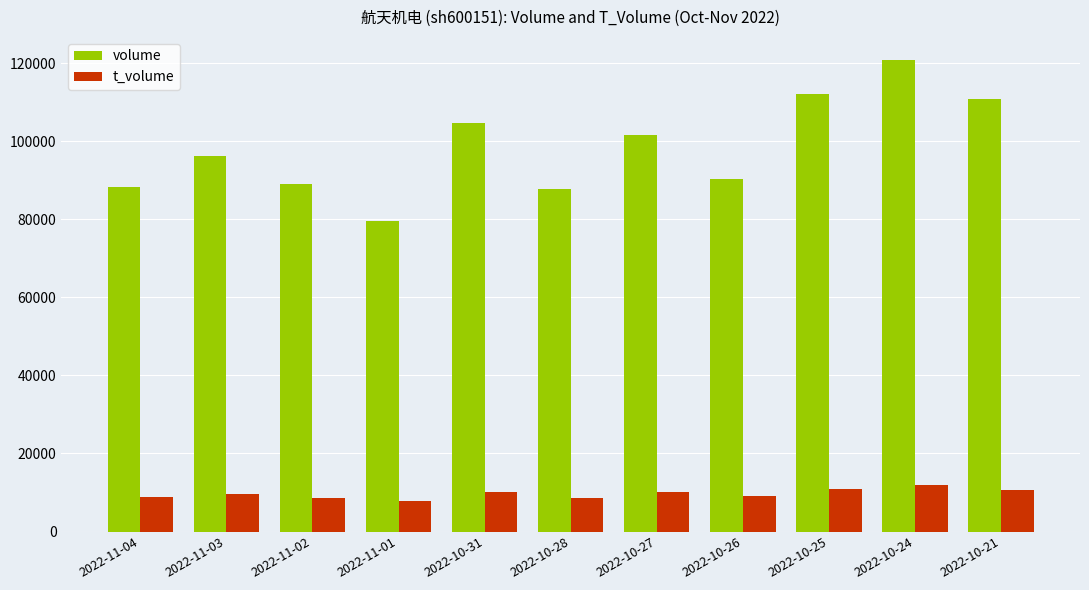

List the series in order of their peak value, lowest first.

t_volume, volume